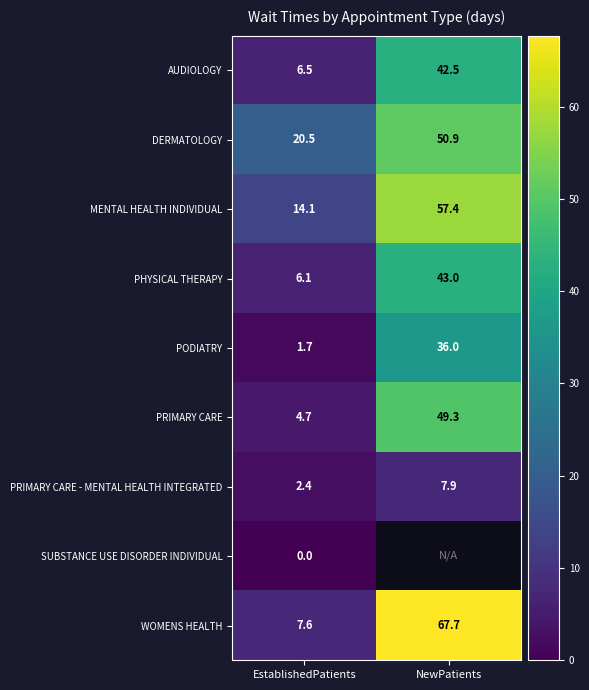

True or false: WOMENS HEALTH has a value of 67.7 at NewPatients.

True